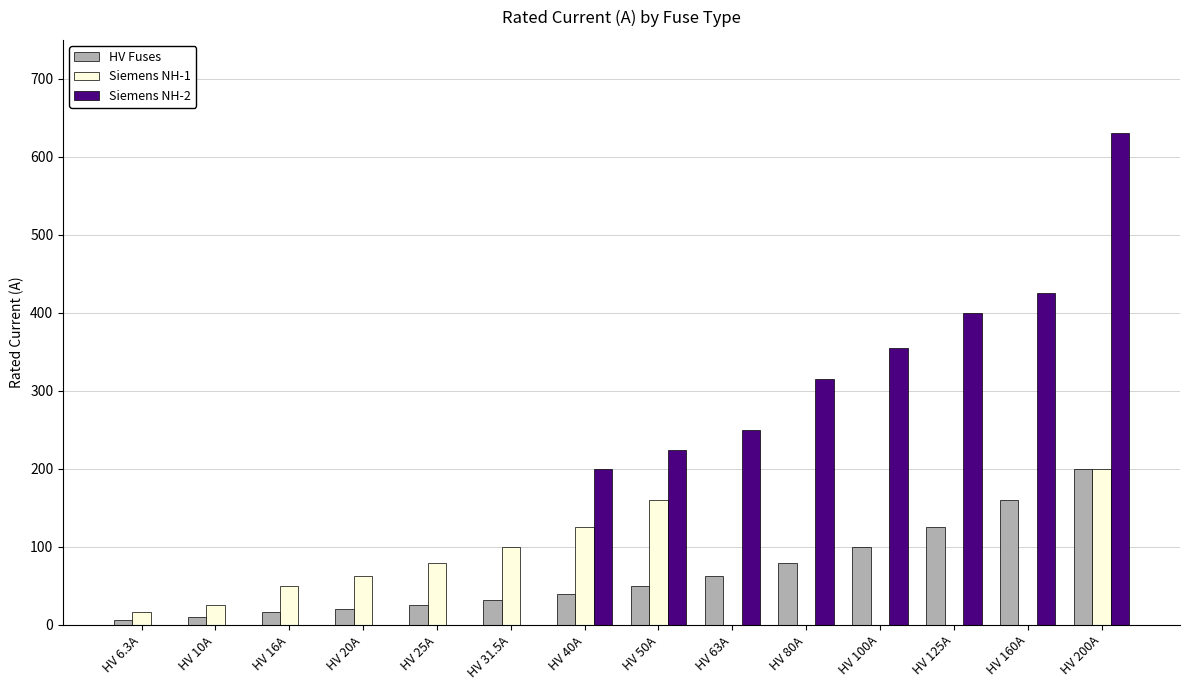

Reading right to left, extract all data points from this chart.

HV Fuses: 200.0	160.0	125.0	100.0	80.0	63.0	50.0	40.0	31.5	25.0	20.0	16.0	10.0	6.3
Siemens NH-1: 200.0	0.0	0.0	0.0	0.0	0.0	160.0	125.0	100.0	80.0	63.0	50.0	25.0	16.0
Siemens NH-2: 630.0	425.0	400.0	355.0	315.0	250.0	224.0	200.0	0.0	0.0	0.0	0.0	0.0	0.0